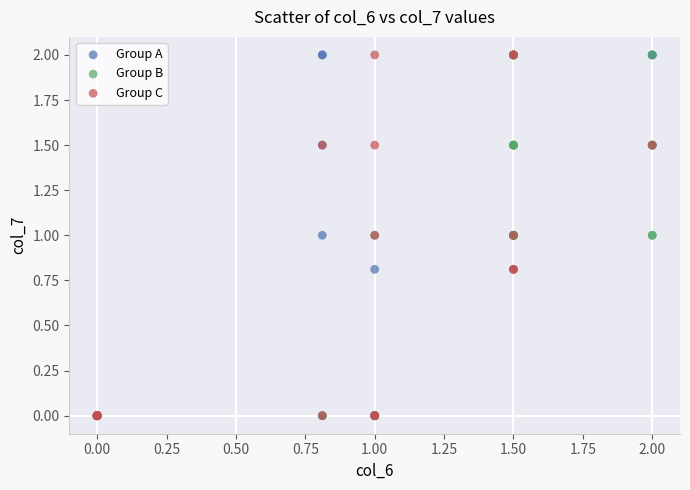

What are all the series names shown in the legend?

Group A, Group B, Group C